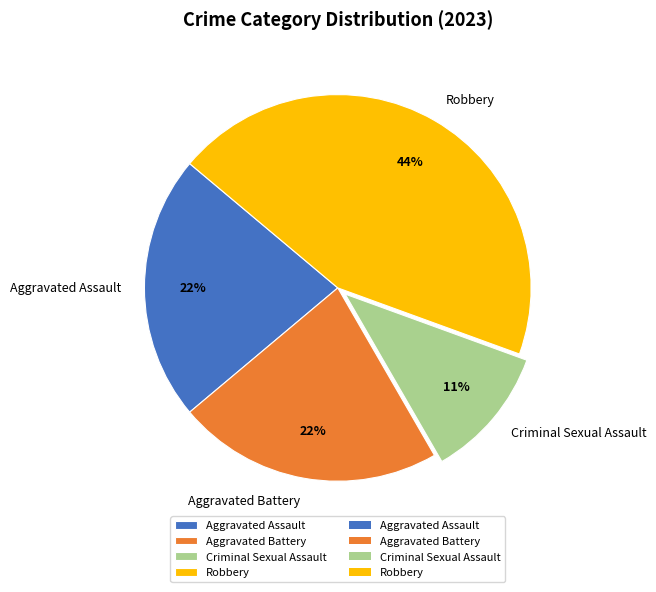

Which category has the smallest portion of the pie?

Criminal Sexual Assault